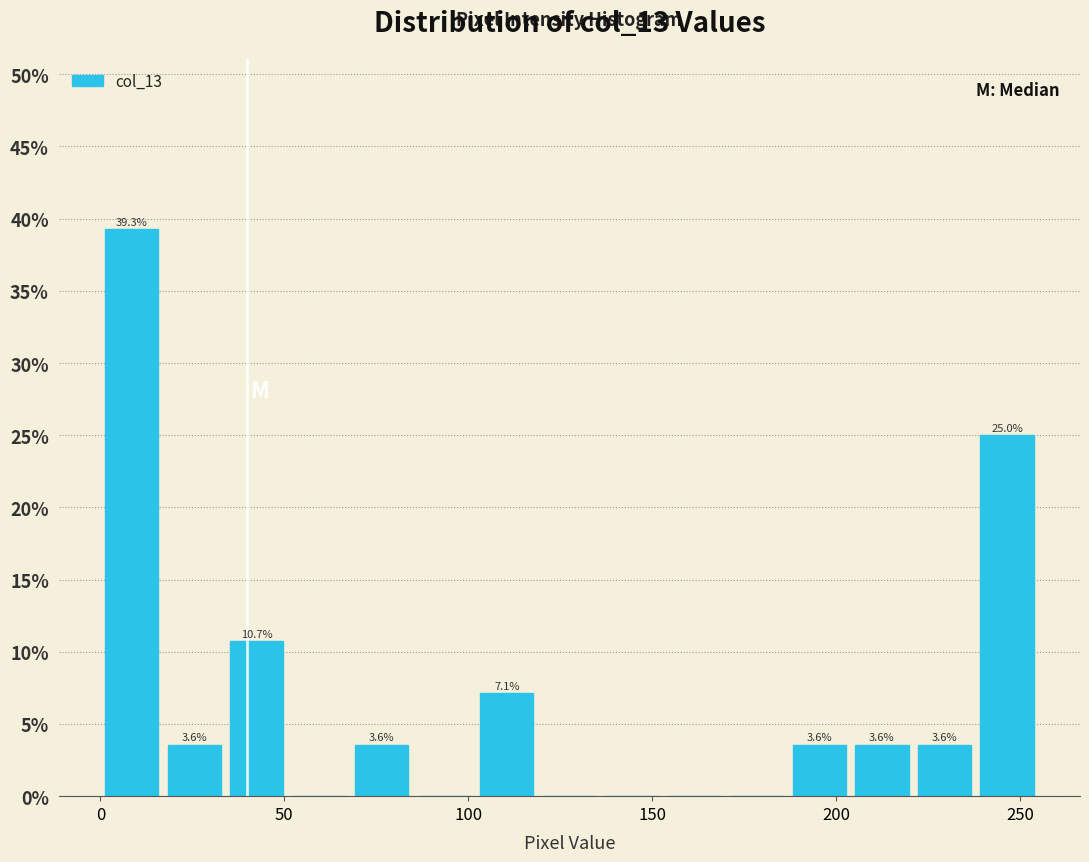

Read against the x-axis, roughly where is the centre of the tallest bar?

10